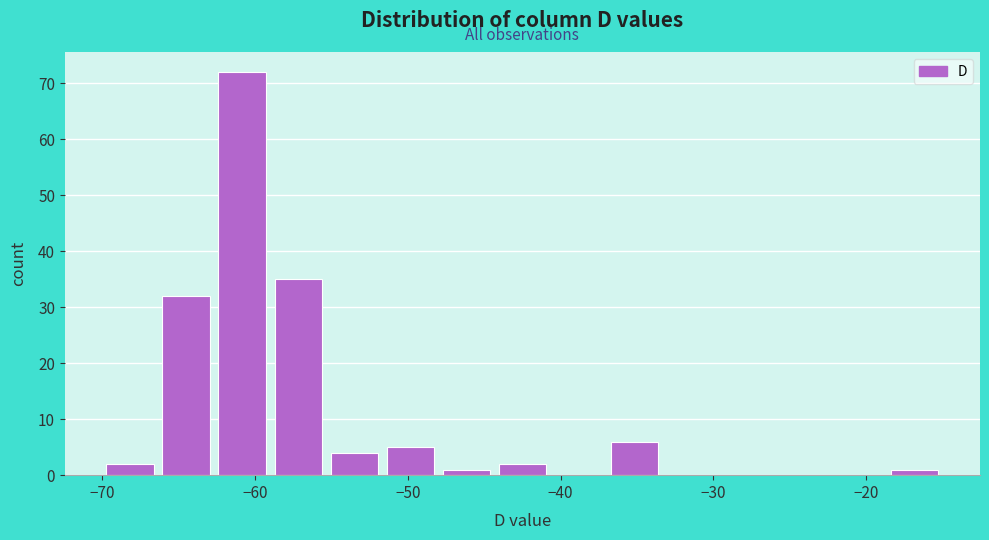

Around what value on the x-axis is the tallest bar? Give the approximate position of its centre, as read against the axis.

-61